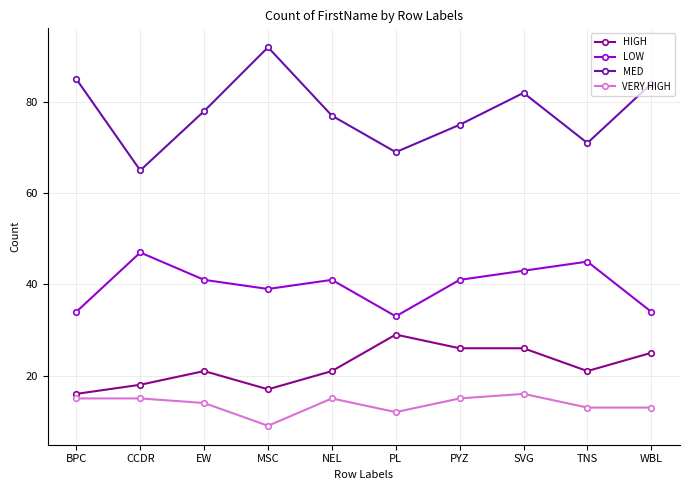

True or false: LOW and HIGH intersect in this chart.

False